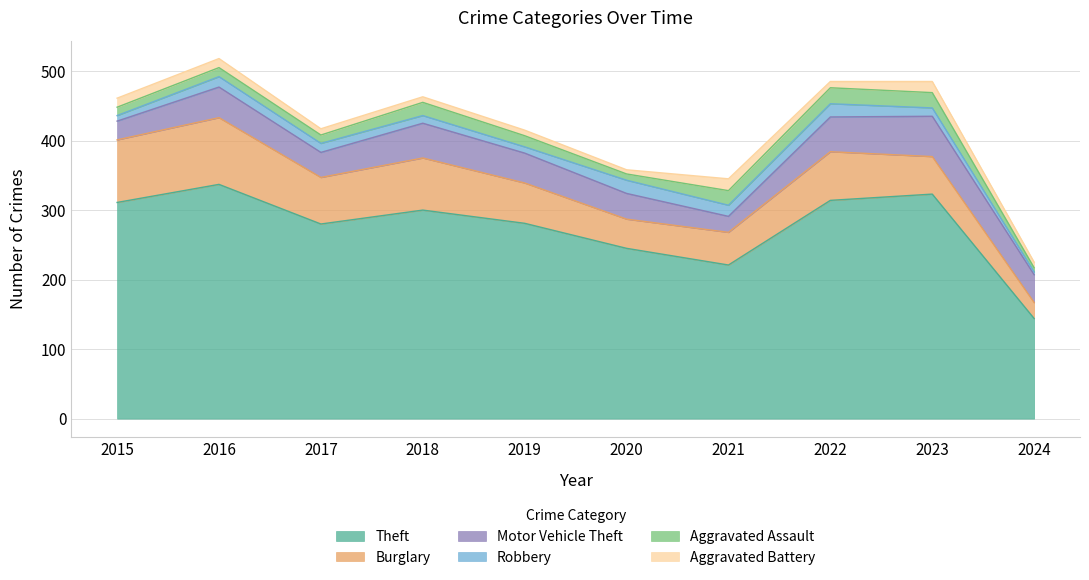

At which label does Robbery reach its peak?

2020